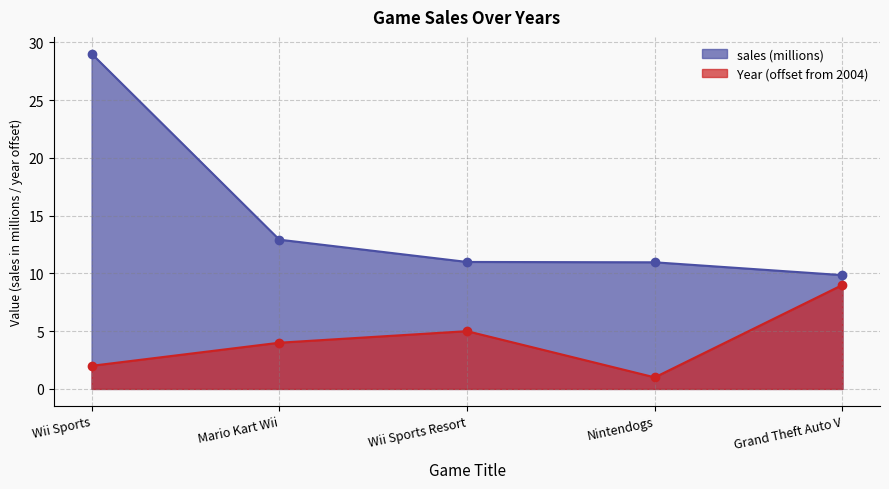

Which series changed the most between Mario Kart Wii and Nintendogs?

Year